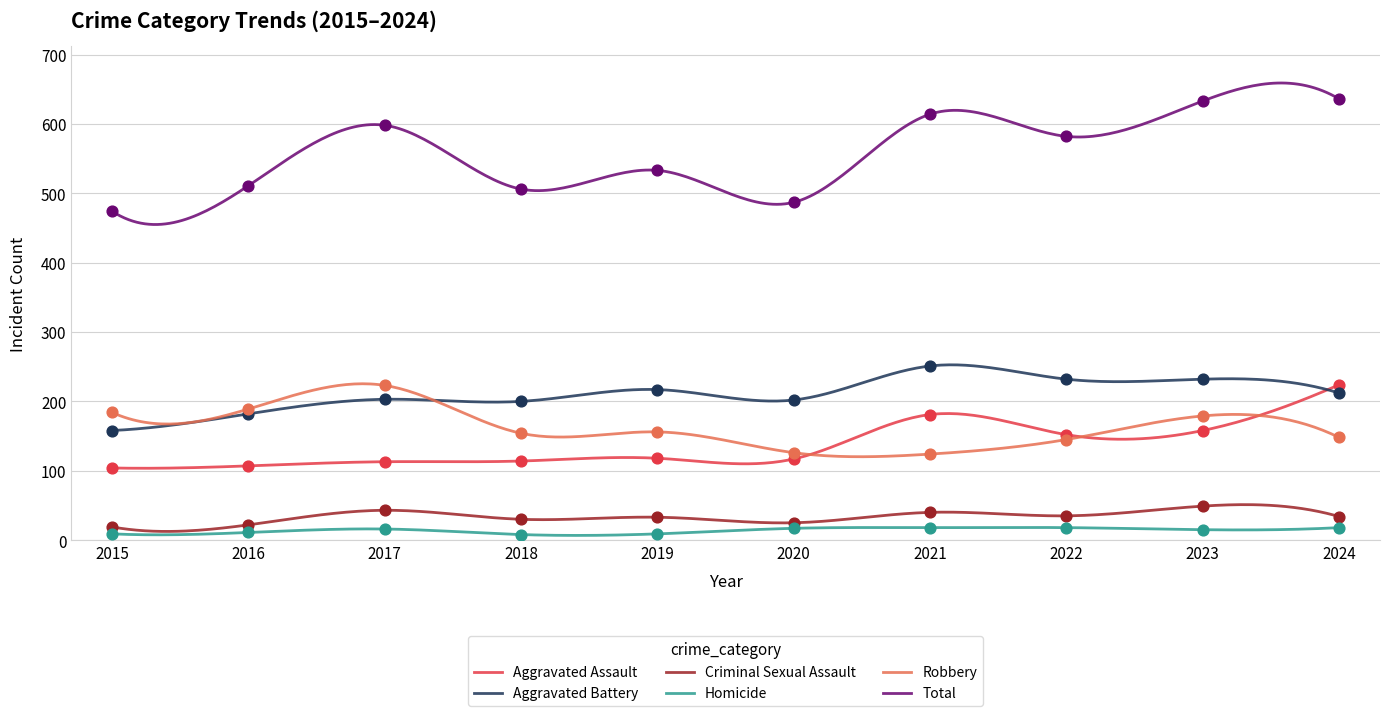

Which series contains the lowest Y value?

Homicide